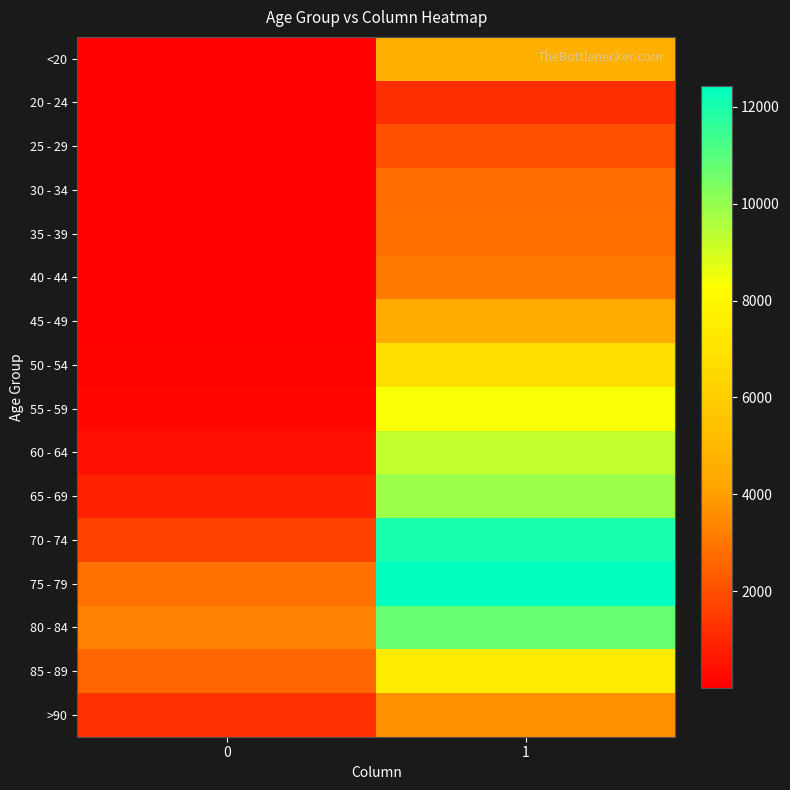

What is the spread (max minus min) of values at 0?

3270